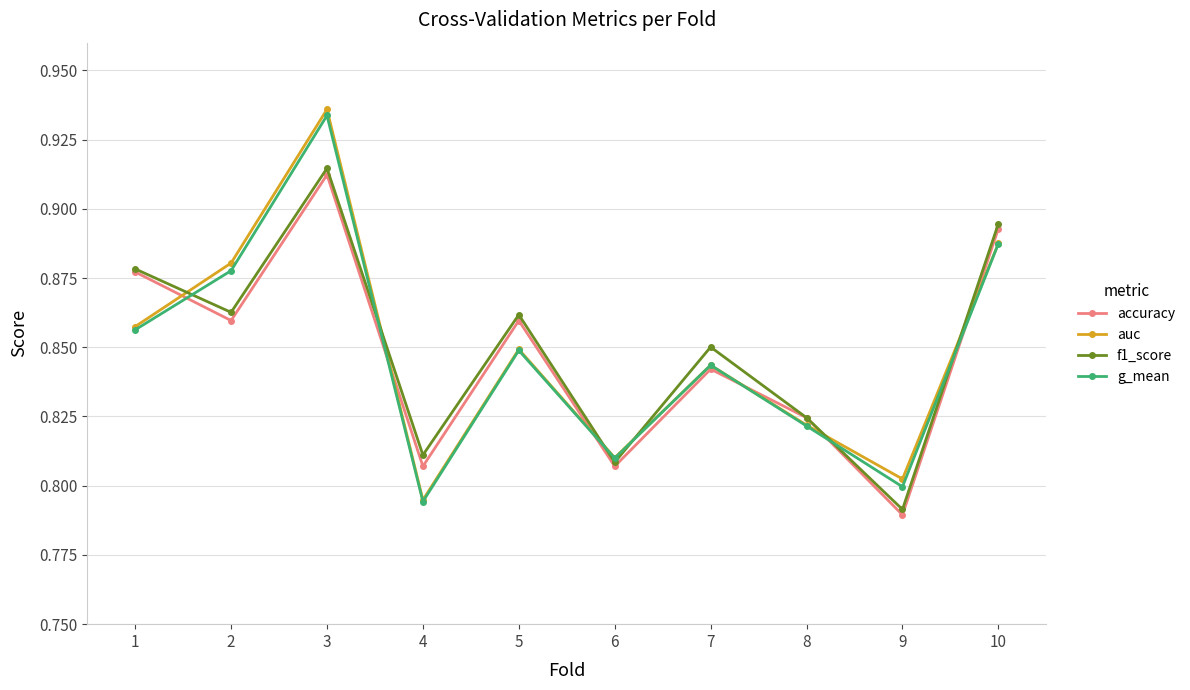

At which category does f1_score reach its first local valley?

2